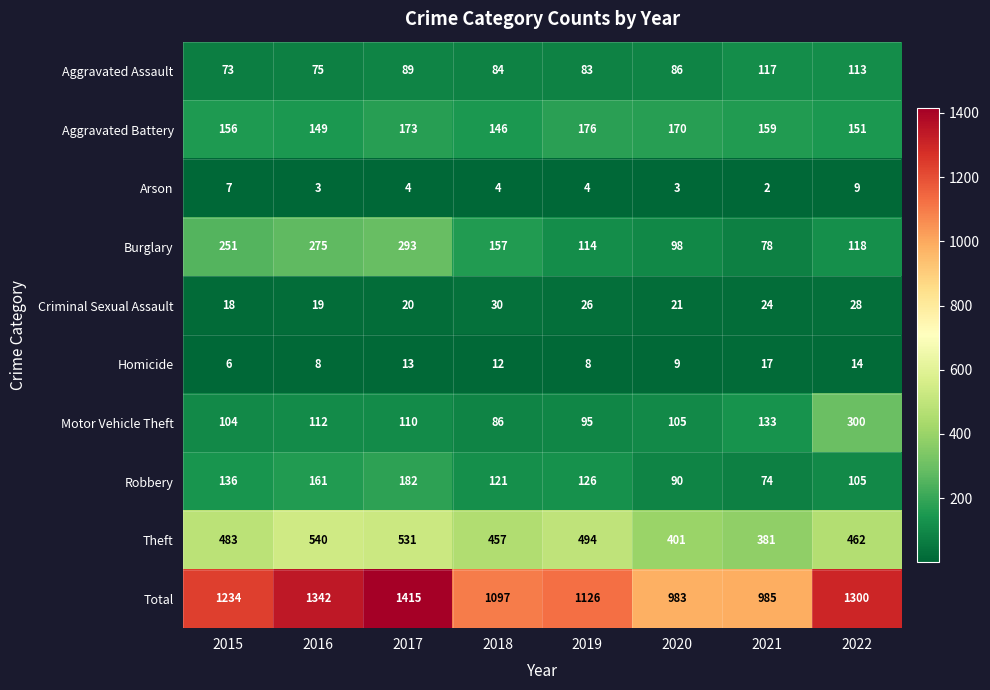

At 2017, list the series in order from largest to smallest.

Total, Theft, Burglary, Robbery, Aggravated Battery, Motor Vehicle Theft, Aggravated Assault, Criminal Sexual Assault, Homicide, Arson